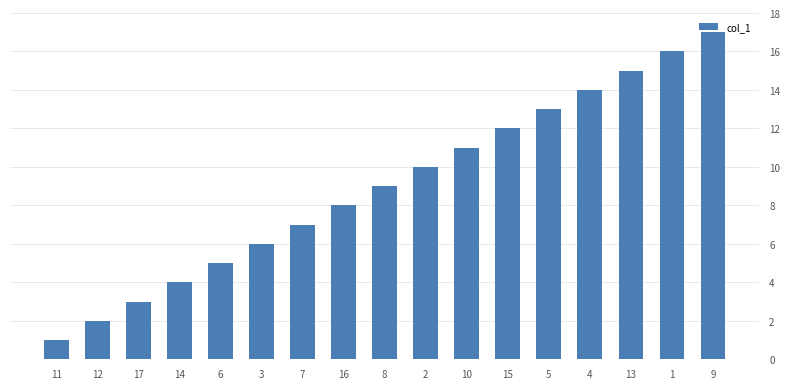

How many bars are there in total?

17